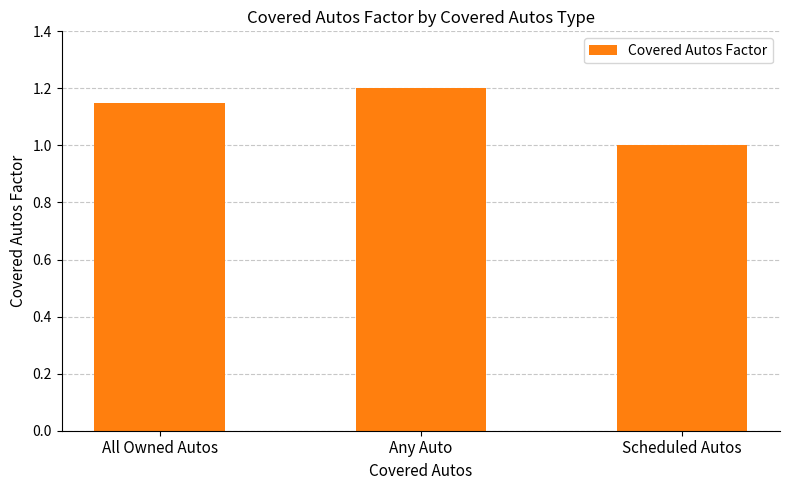

List the labels in order of value, largest first.

Any Auto, All Owned Autos, Scheduled Autos